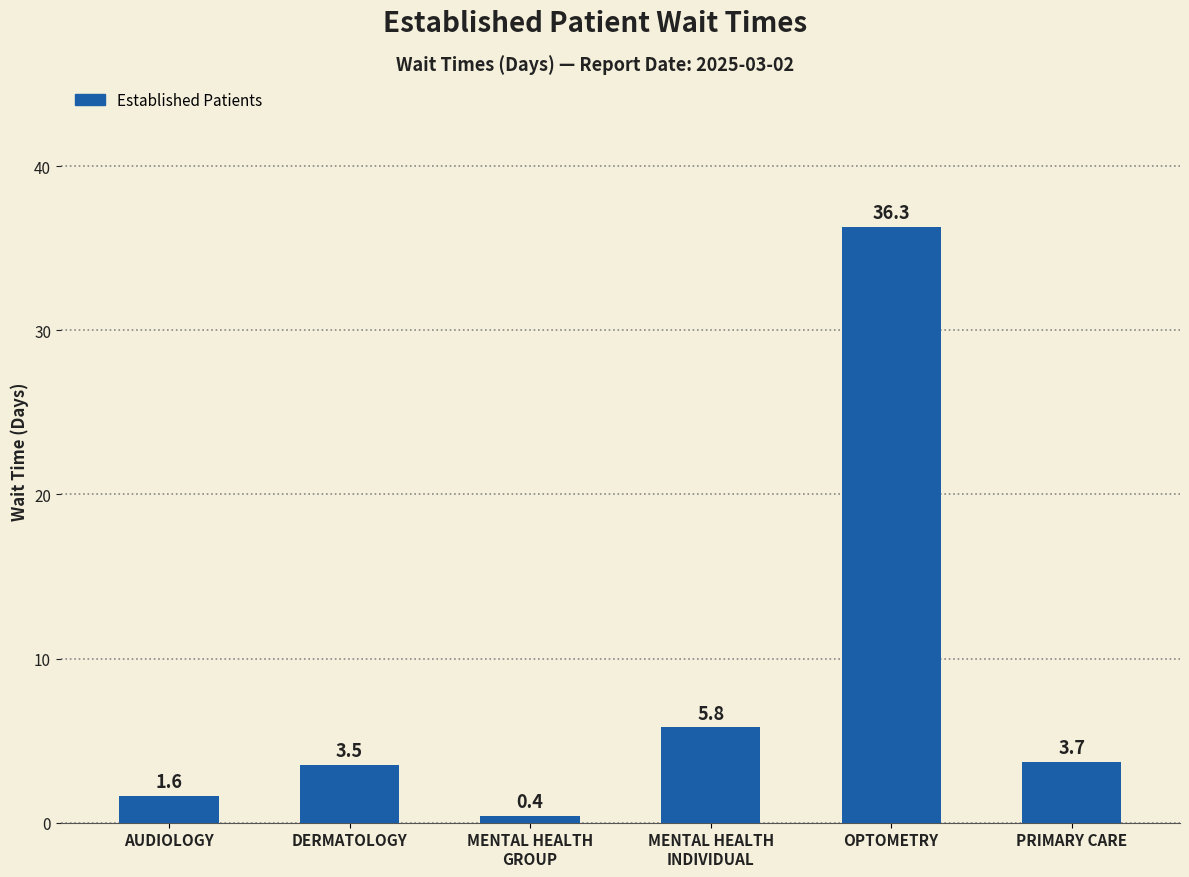

What is the ratio of the value at AUDIOLOGY to the value at PRIMARY CARE?

0.4